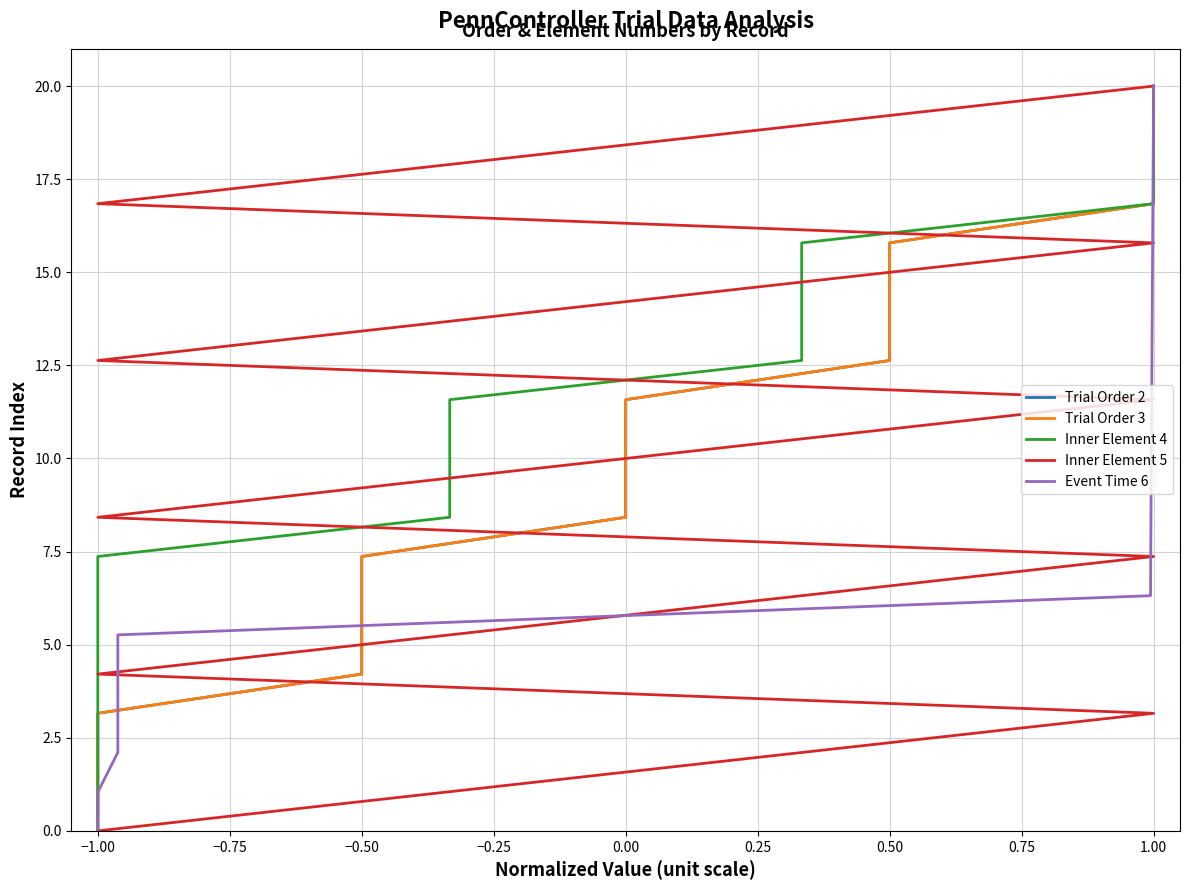

At which label is Trial Order 3 closest to 10?

10